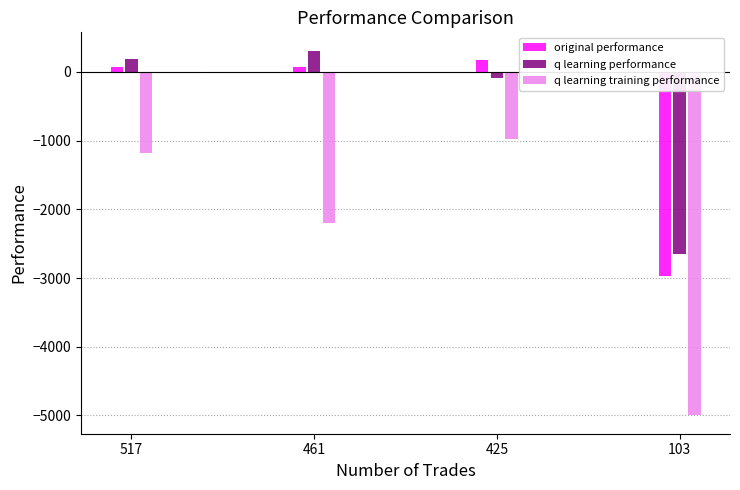

What is the difference between the original performance values at 103 and 517?

3040.3